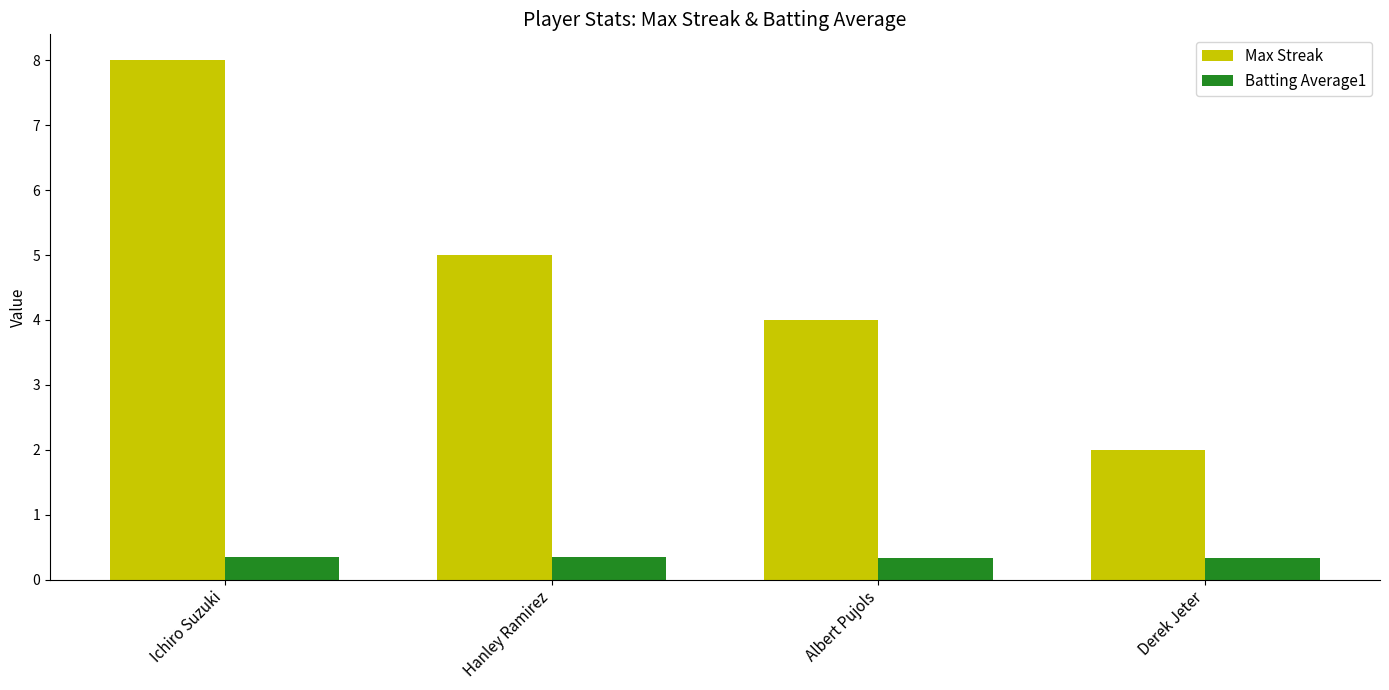

What position from the left is Hanley Ramirez?

2